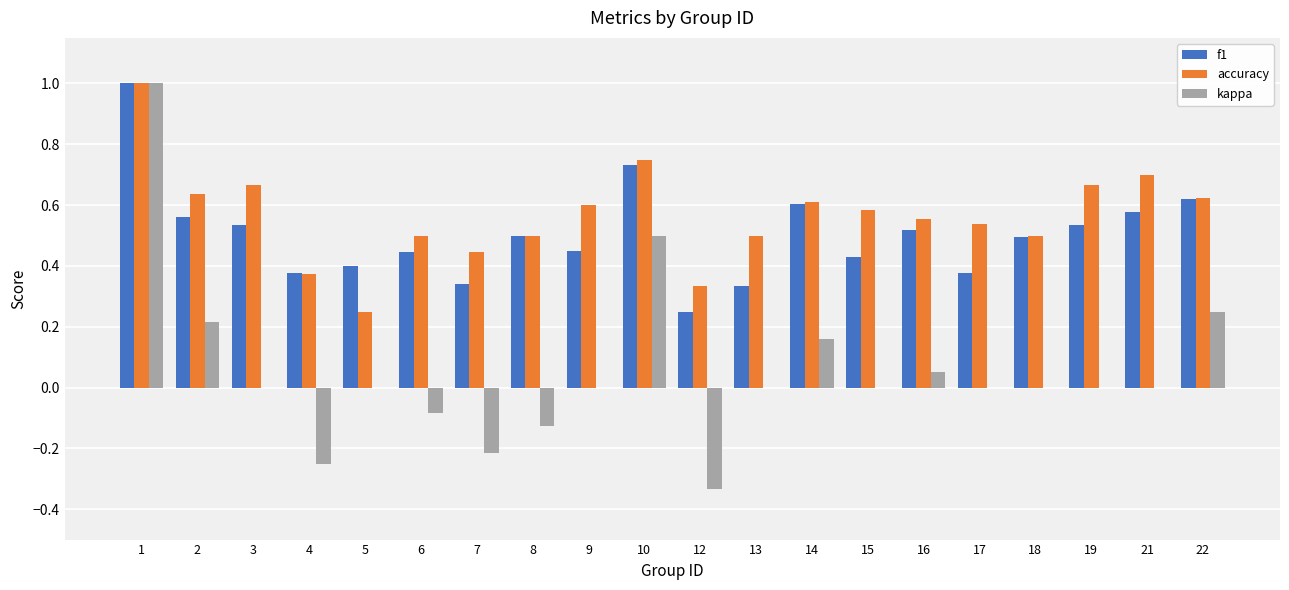

What is the maximum value shown in the chart?

1.0